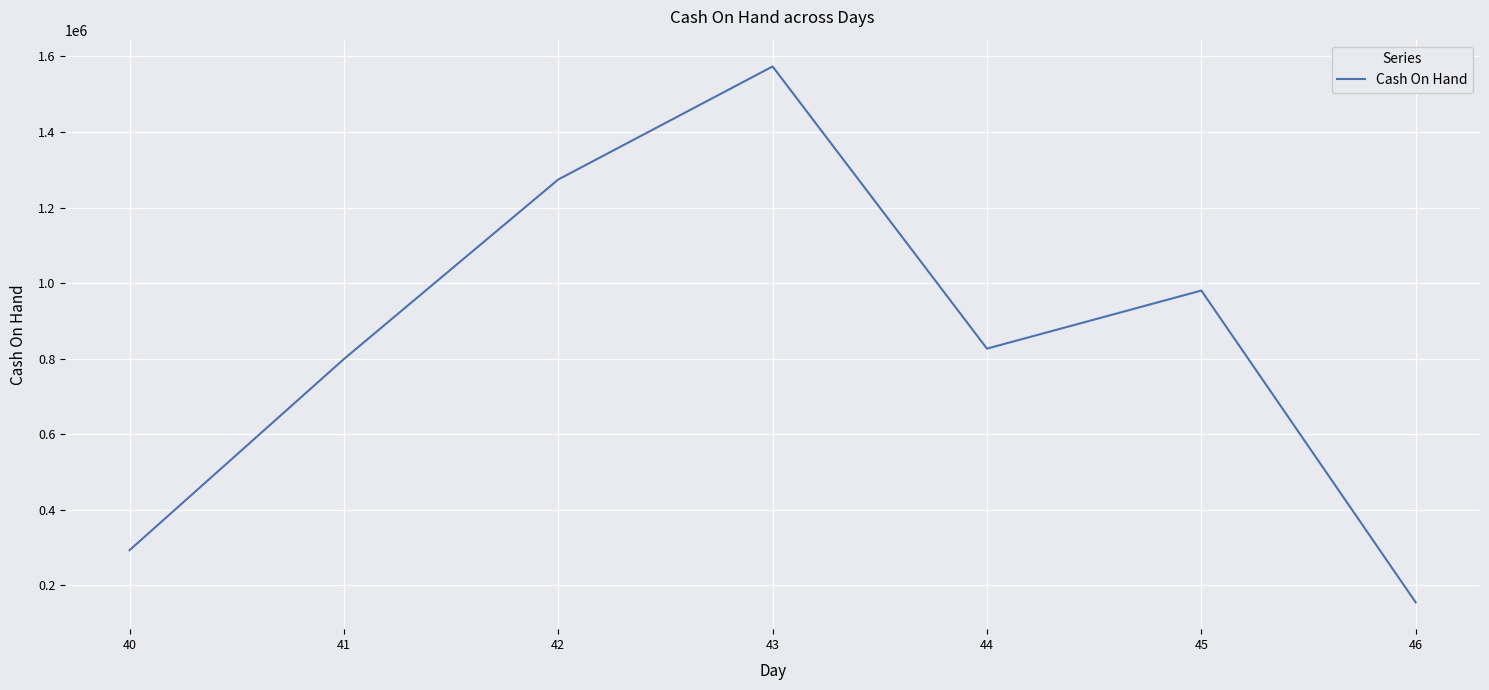

What is the smallest value displayed?

154434